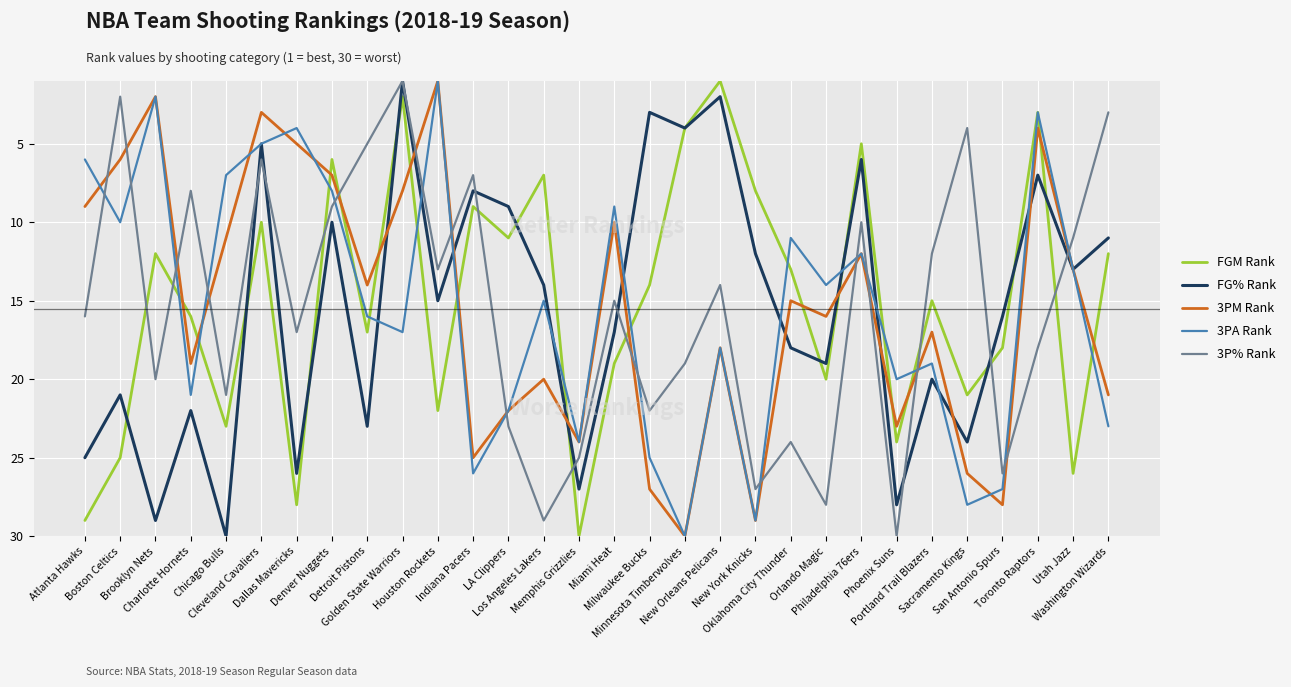

At which category does 3P% Rank reach its first local peak?

Brooklyn Nets